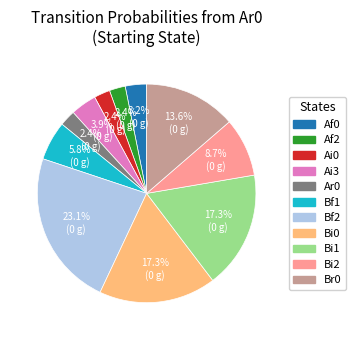

Does any single category account for the majority?

No